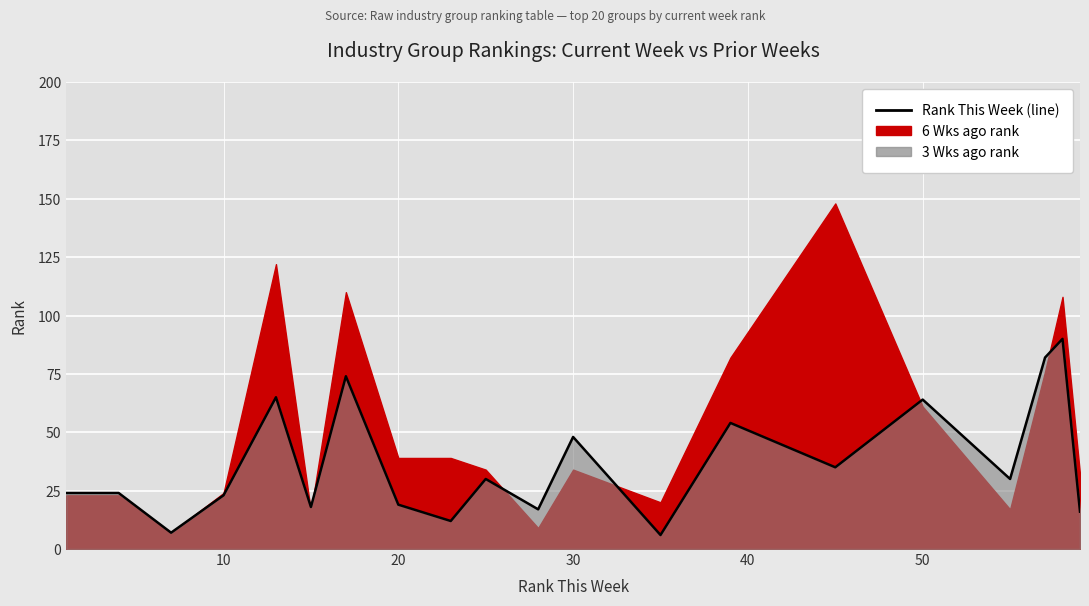

True or false: 6 Wks ago and 3 Wks ago intersect in this chart.

True